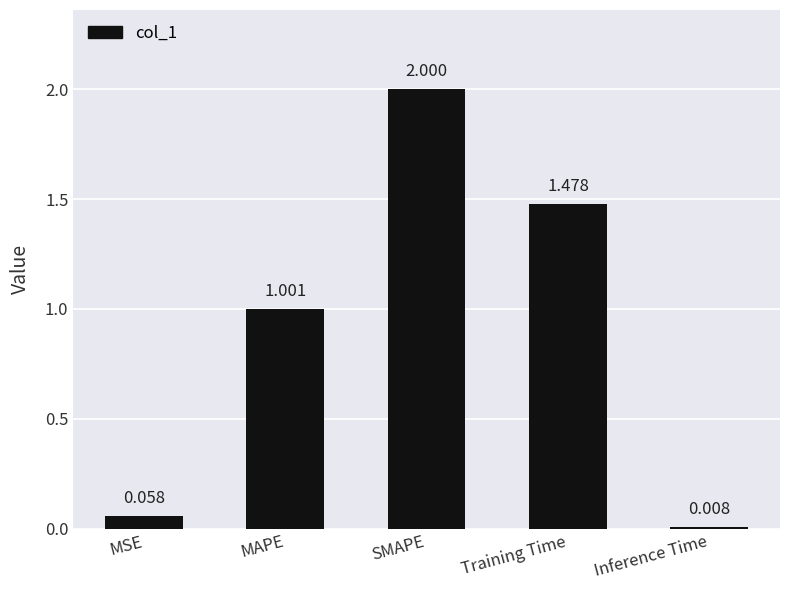

What is the label of the 2nd bar from the left?

MAPE